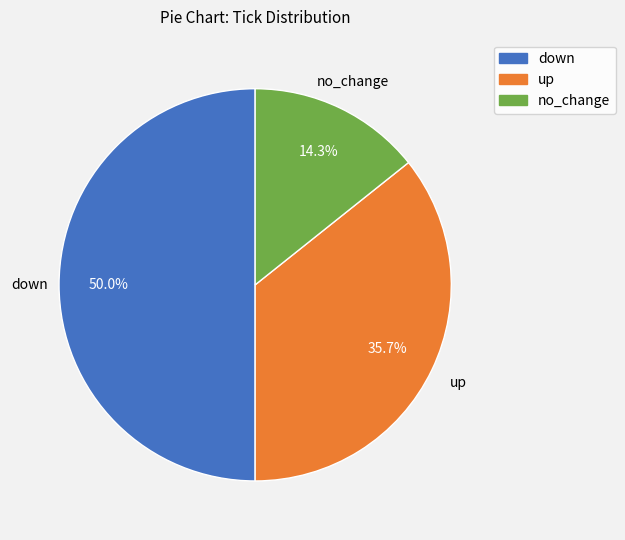

The up slice represents 21% of the pie. True or false?

False